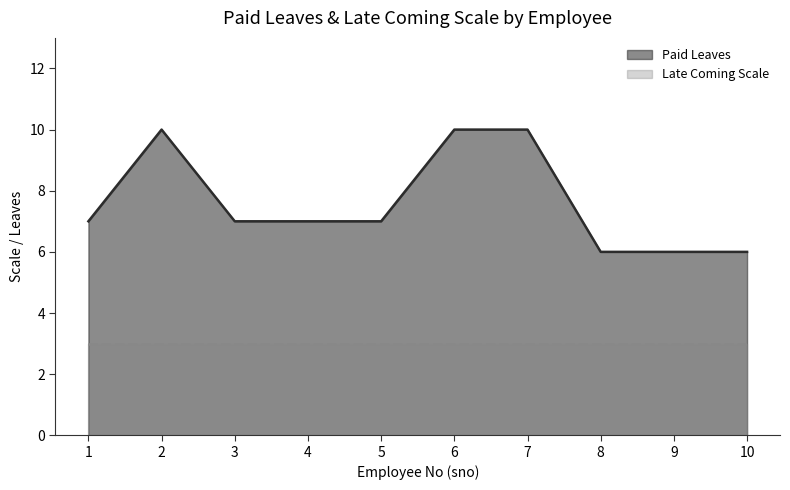

What is the value of the 5th point from the left?

7